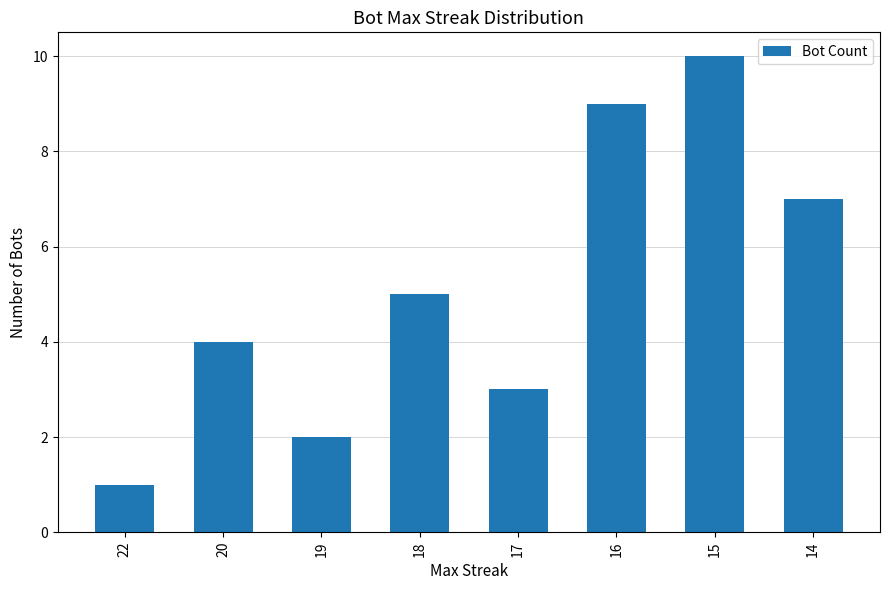

What is the difference between the maximum and minimum values?

9